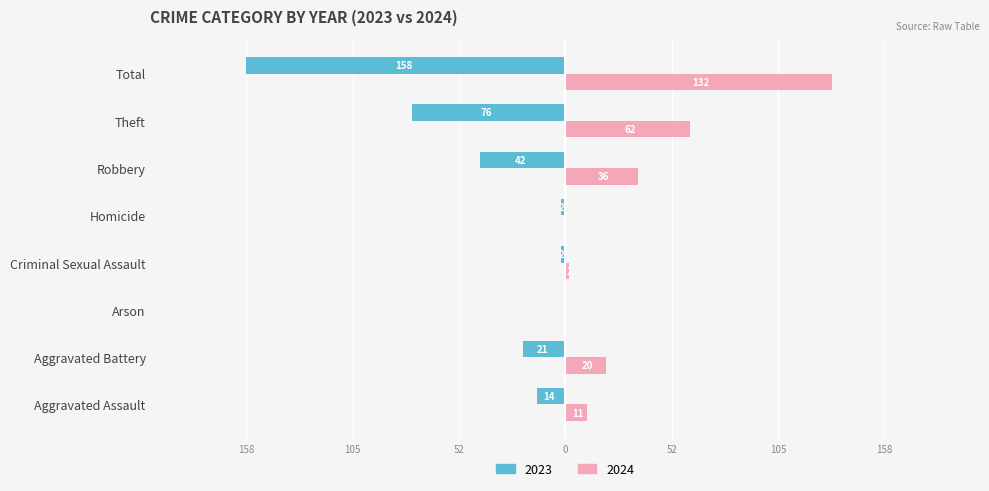

What is the label of the 2nd bar from the right?

Theft